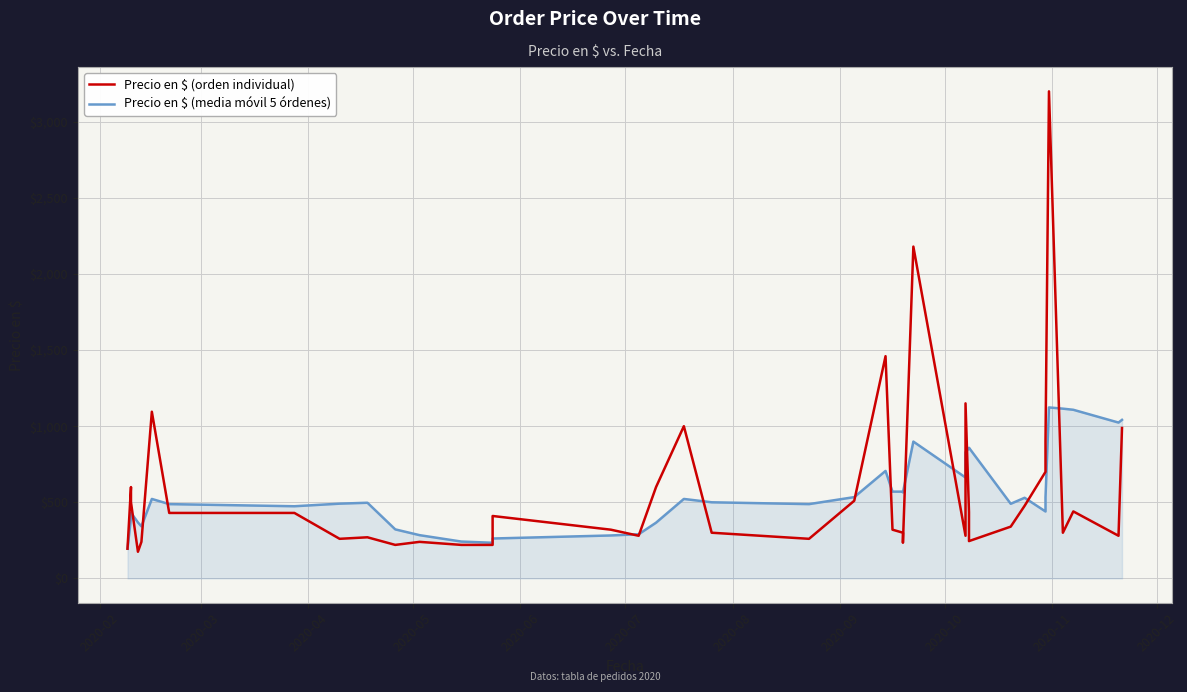

How many lines are shown in the chart?

2